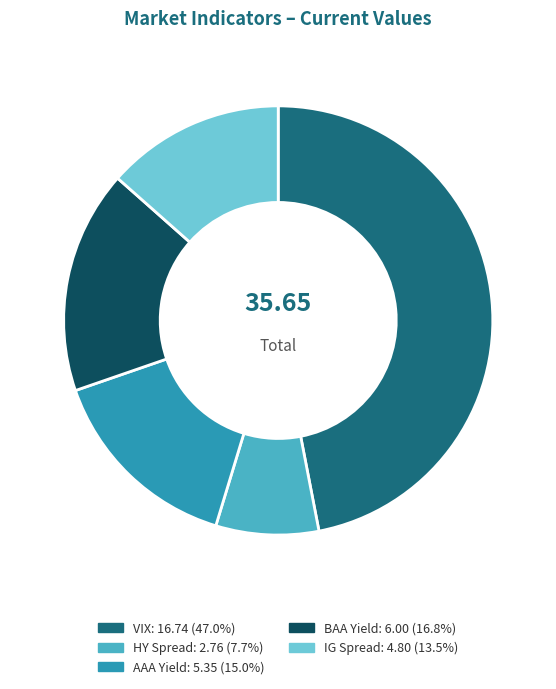

What is the smallest slice in the pie chart?

HY Spread